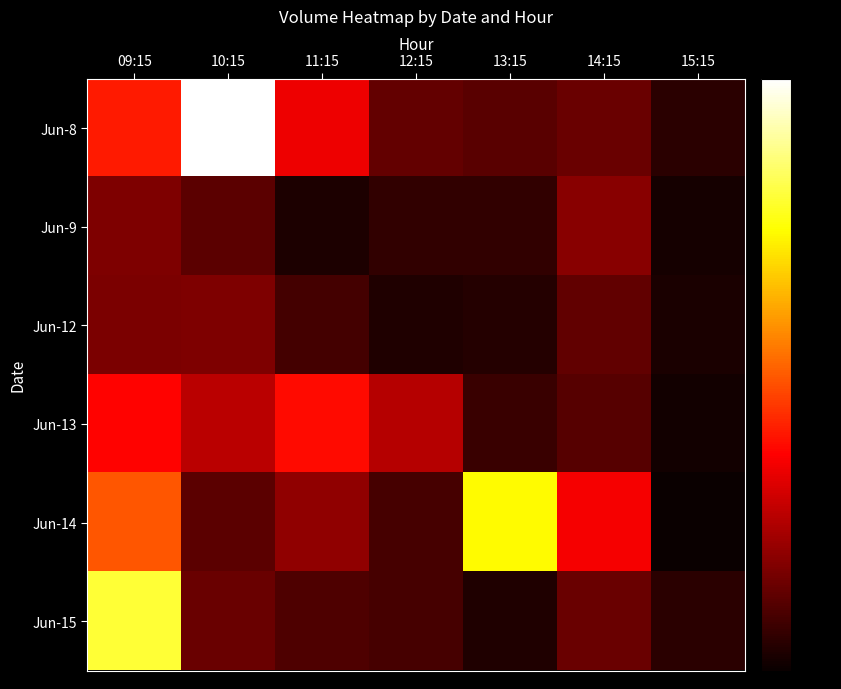

Which category has the highest value across all series?

10:15